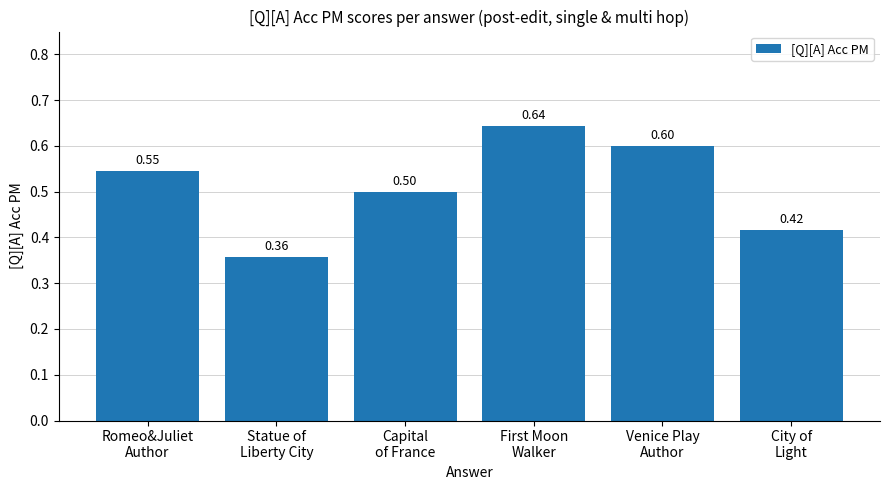

What is the difference between the maximum and minimum values?

0.3